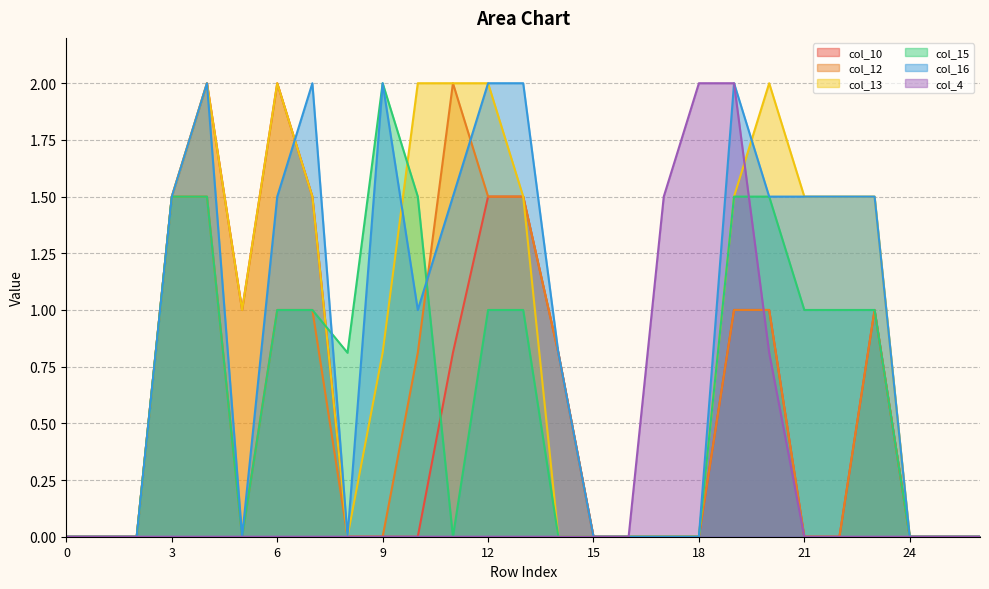

Which series has the widest spread of values?

col_10